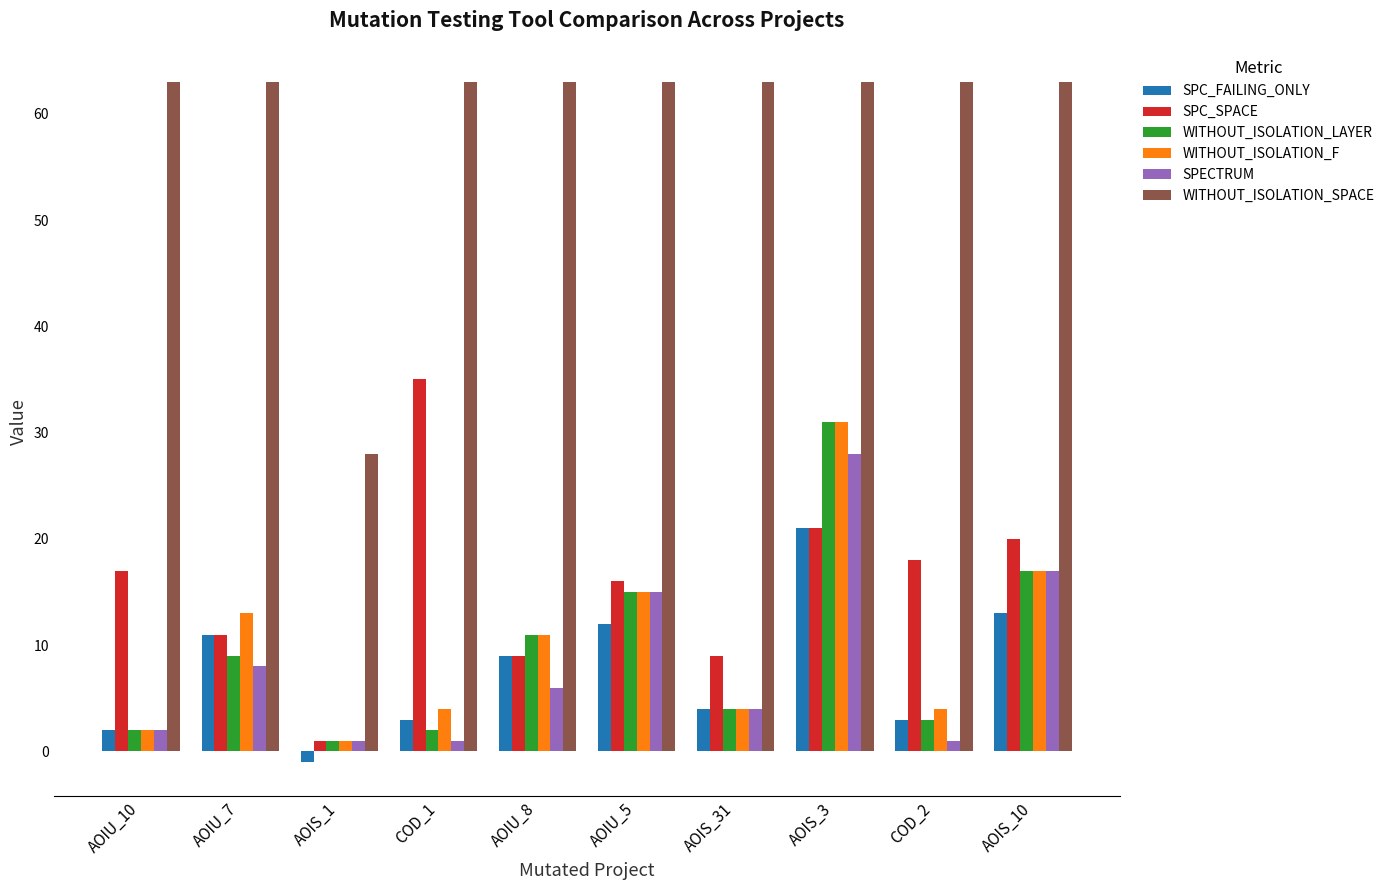

What is the difference between the highest and lowest values at AOIS_1?

29